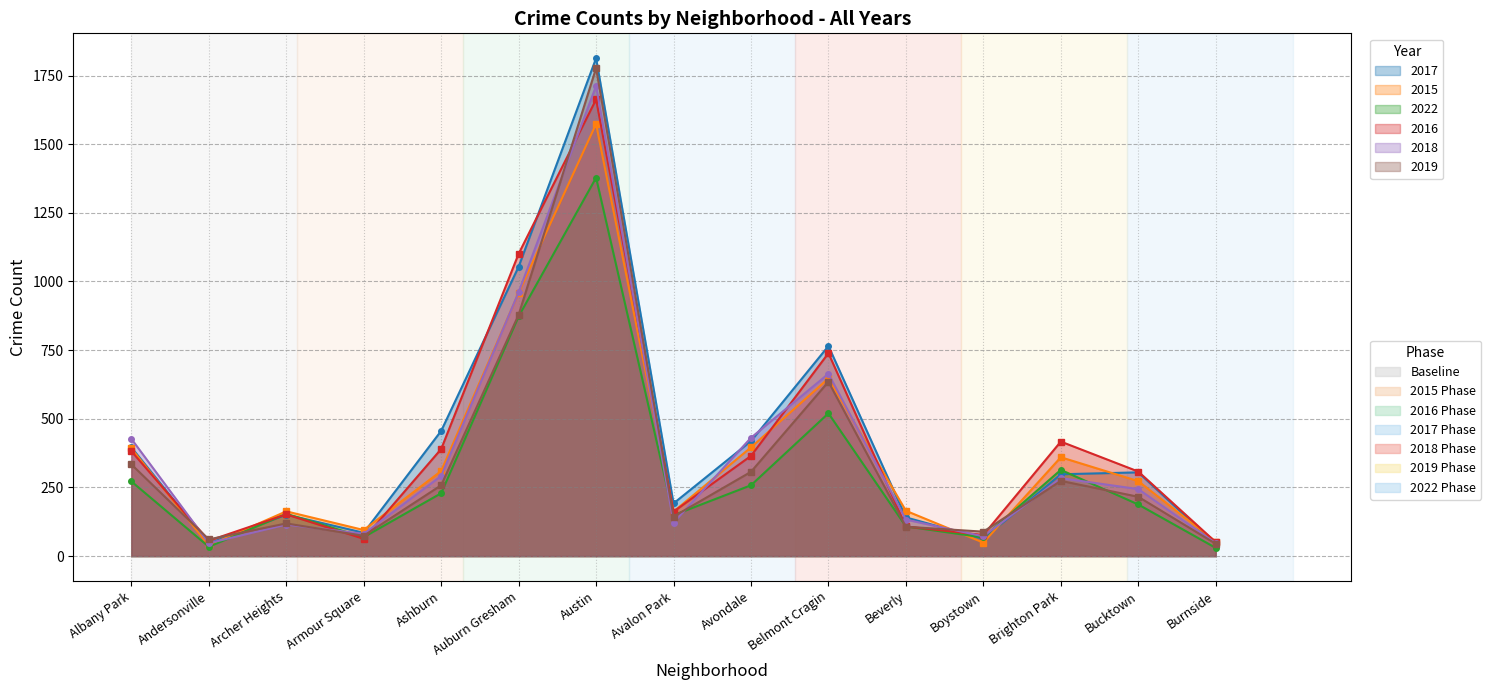

How many series are shown in this chart?

6